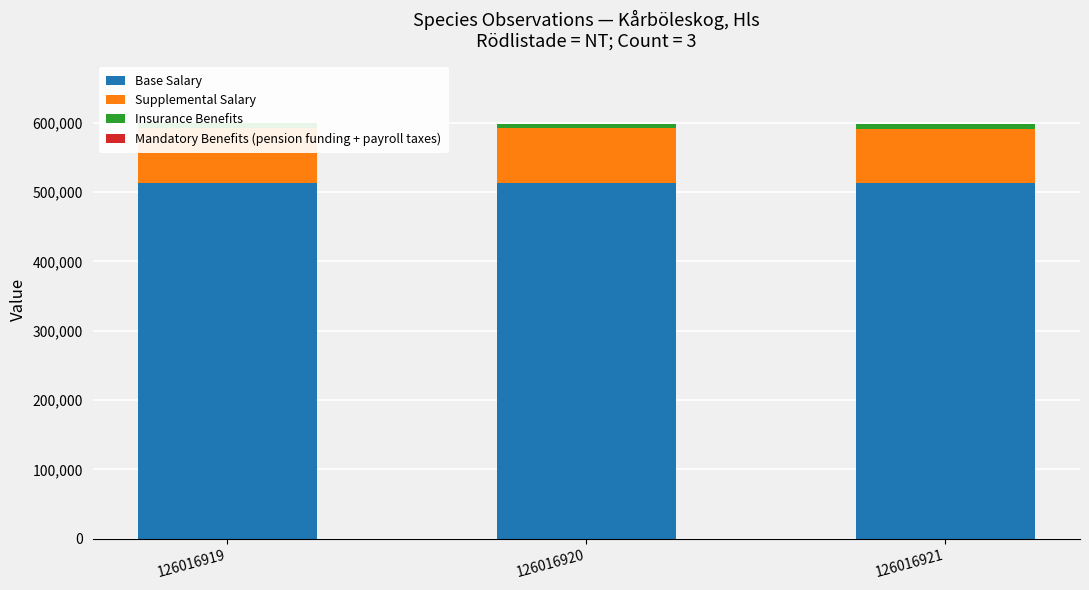

How many Base Salary values are between 513033 and 513045?

3